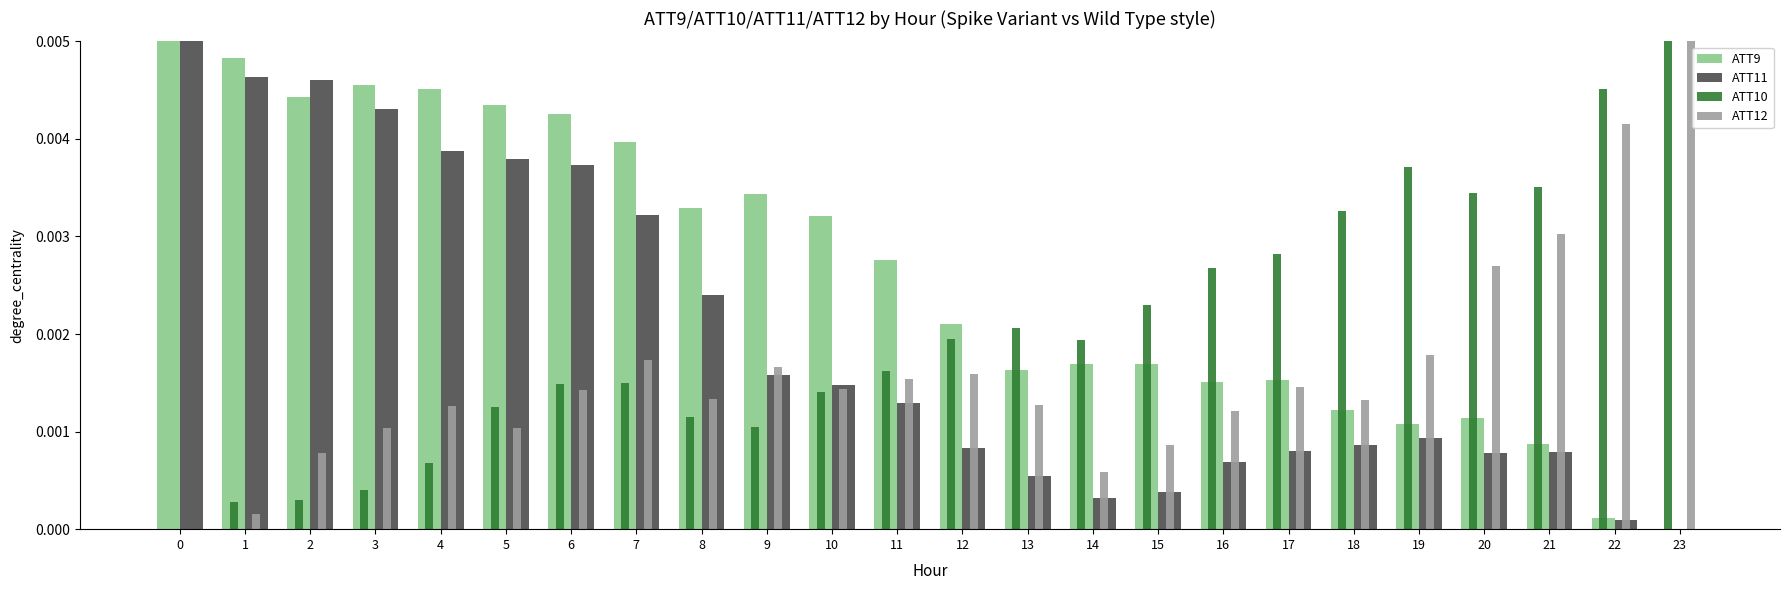

Which series changed the most between 6 and 17?

ATT11